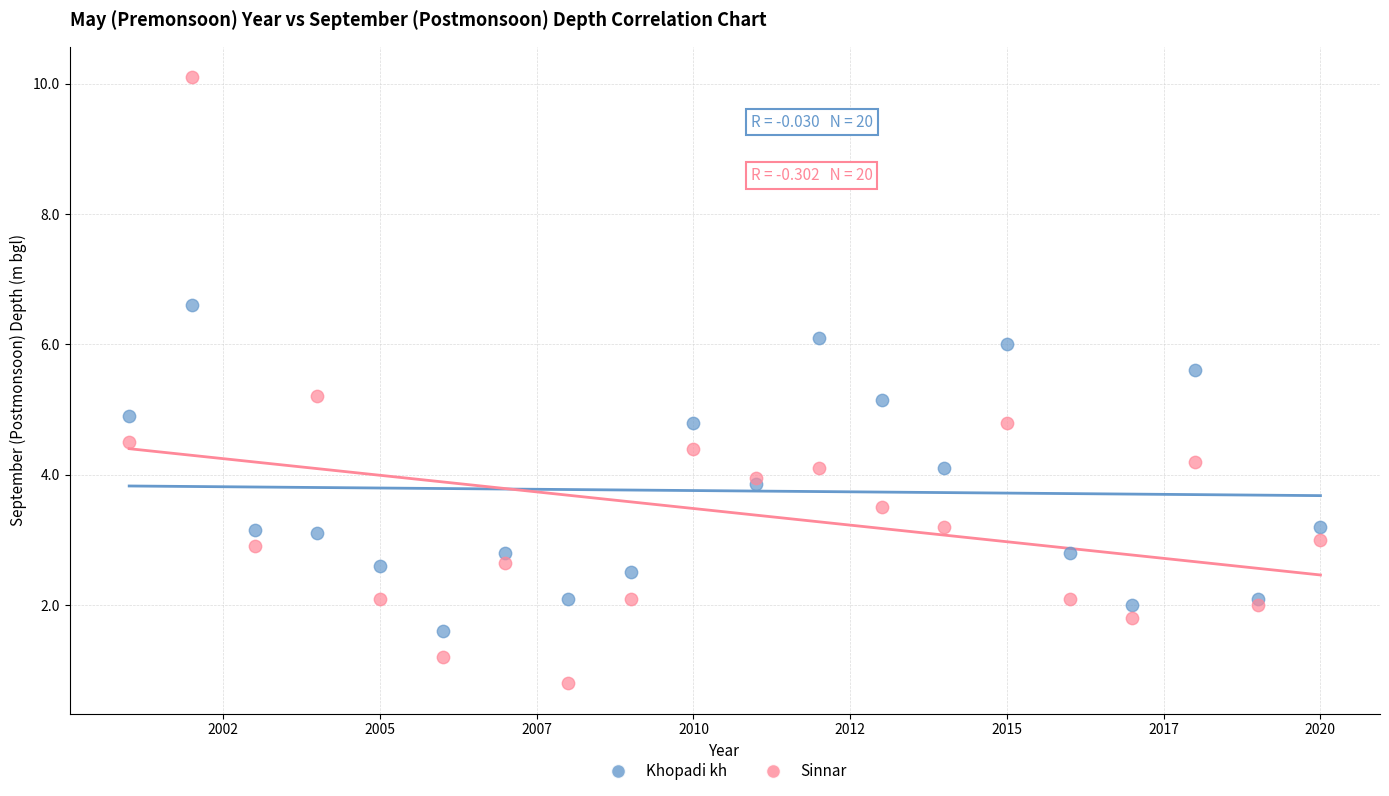

Which series reaches the maximum Y coordinate?

Sinnar